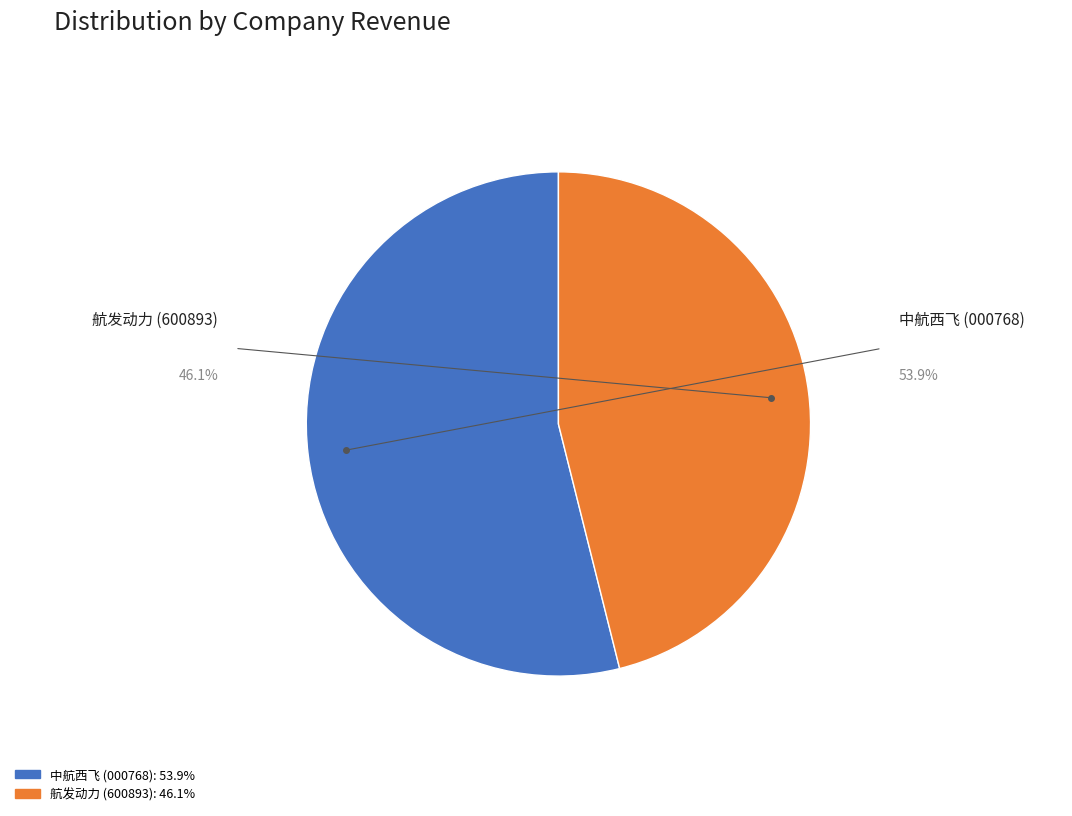

What is the change in value from 中航西飞 (000768) to 航发动力 (600893)?

-4851660164